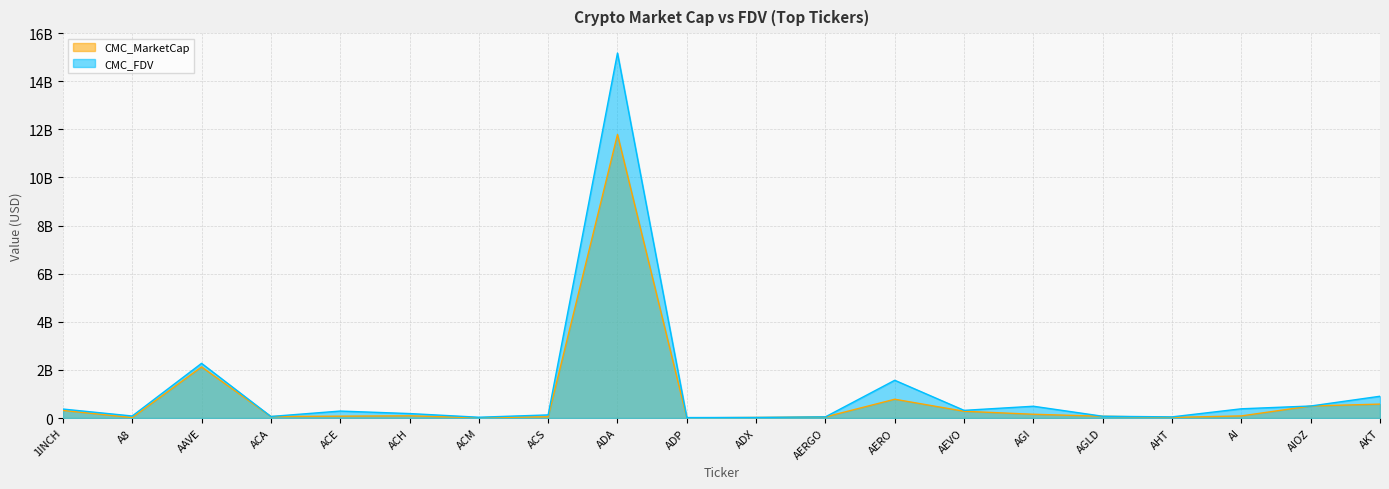

What is the spread (max minus min) of values at ADP?

11935297.1